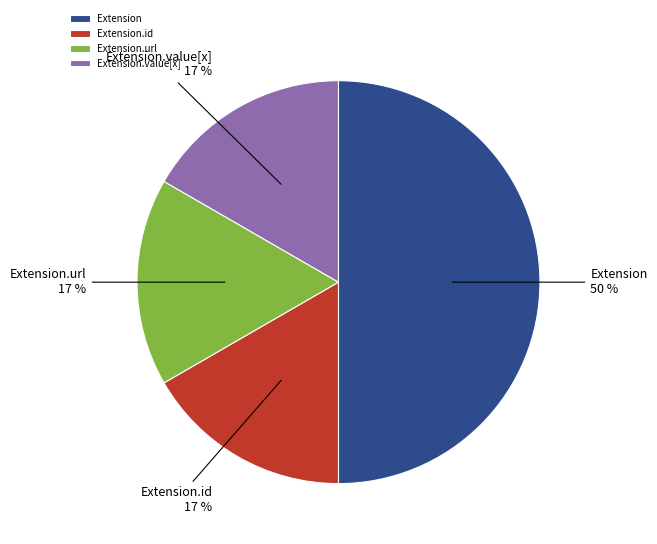

What is the ratio of the value at Extension.id to the value at Extension.url?

1.0